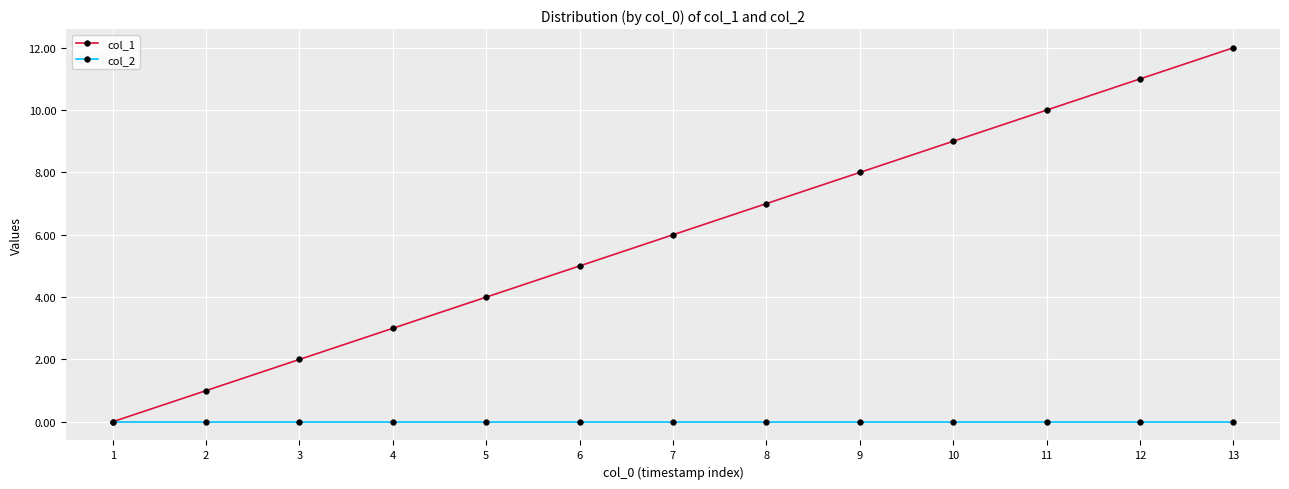

The value of col_1 at 9 is 4. True or false?

False